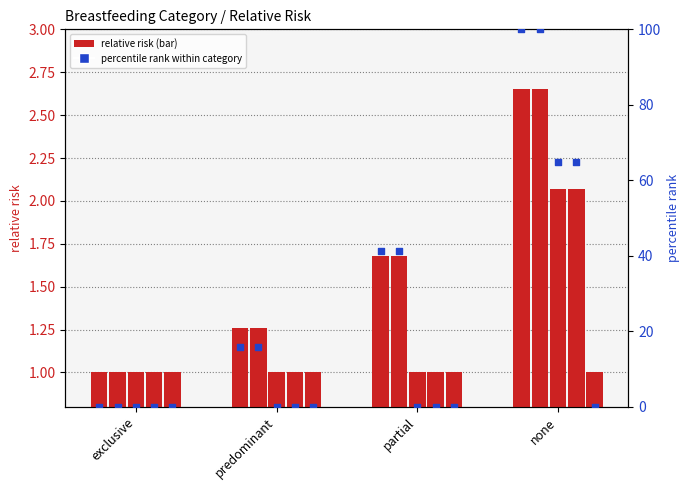

Which series contains the highest Y value?

percentile rank within category